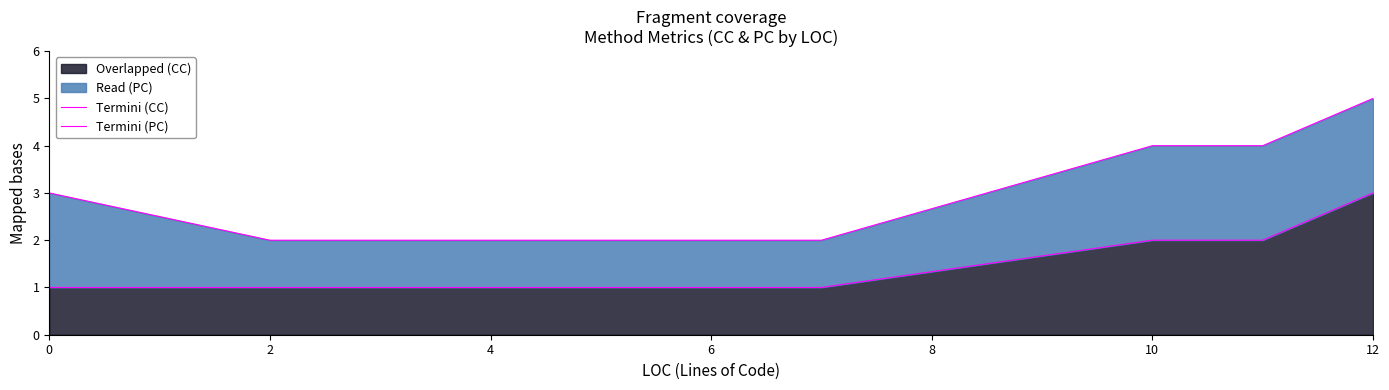

True or false: PC edge and CC edge cross at least once.

False